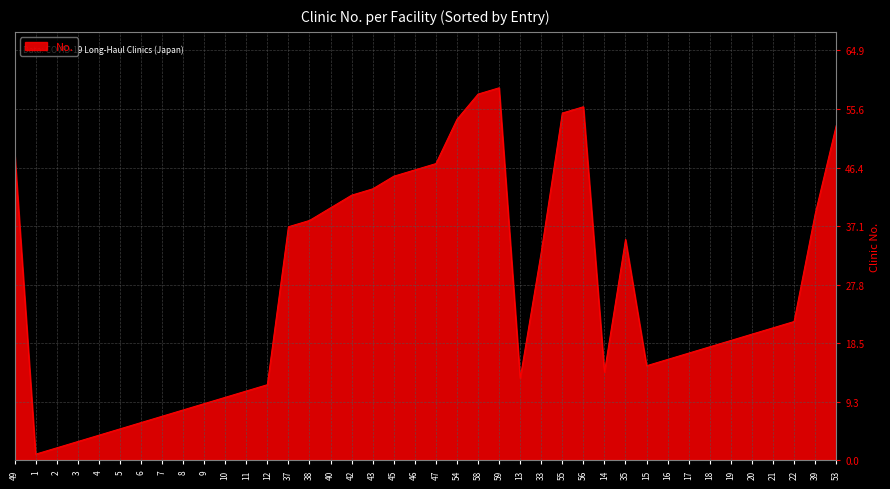

What is the change in value from 47 to 55?

+8